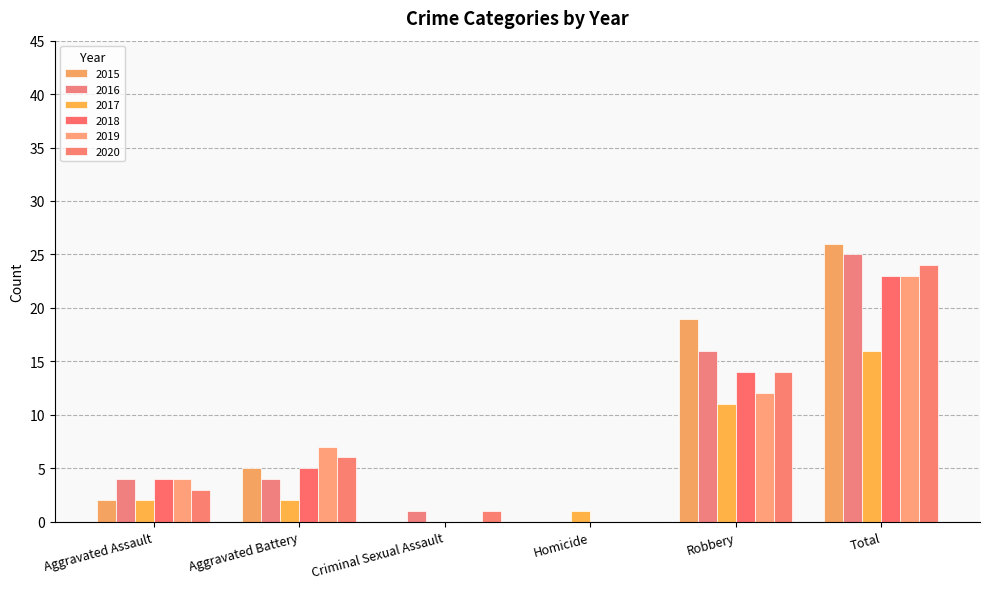

Does the chart contain stacked bars?

No